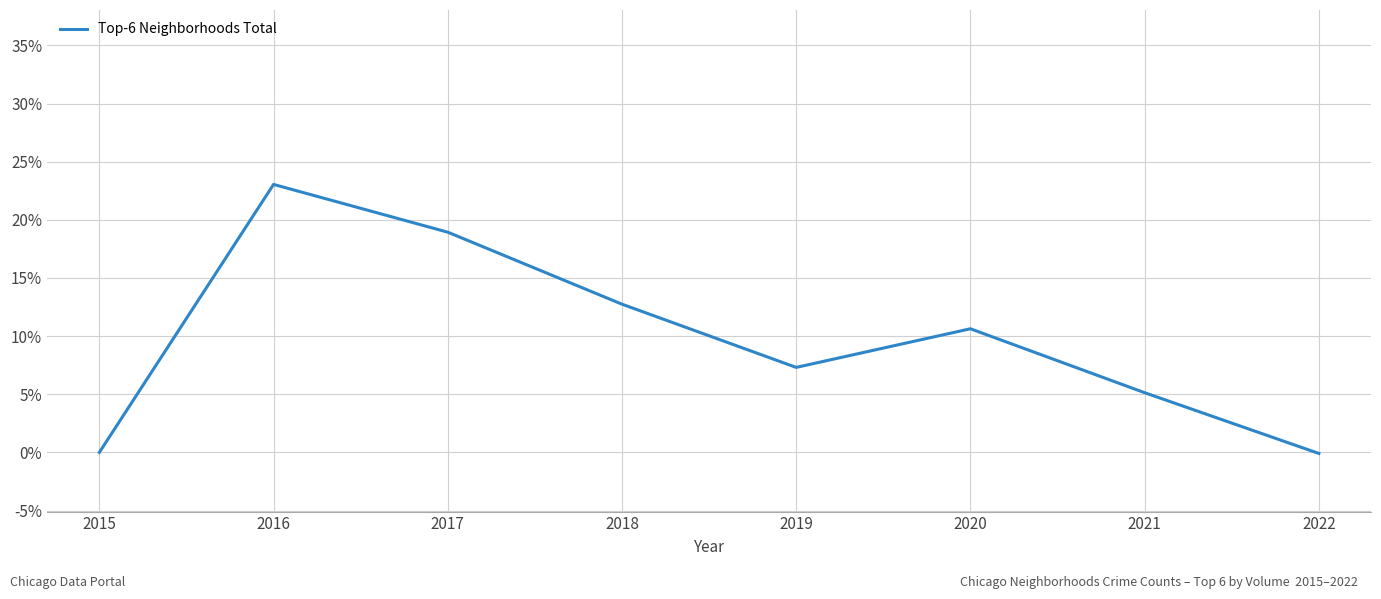

Count the number of data series in this chart.

1